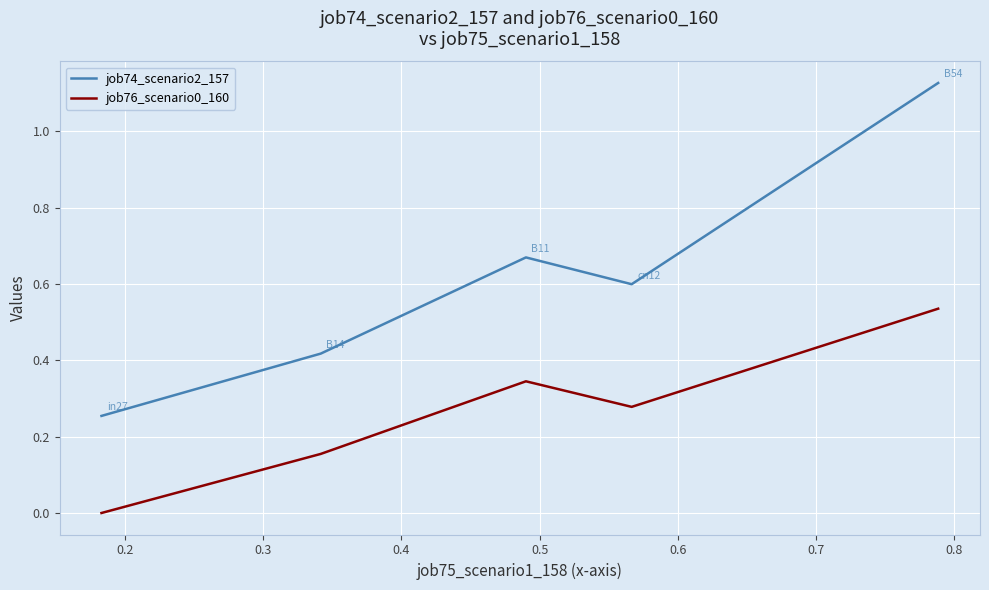

Which series has the largest range (max minus min)?

job74_scenario2_157